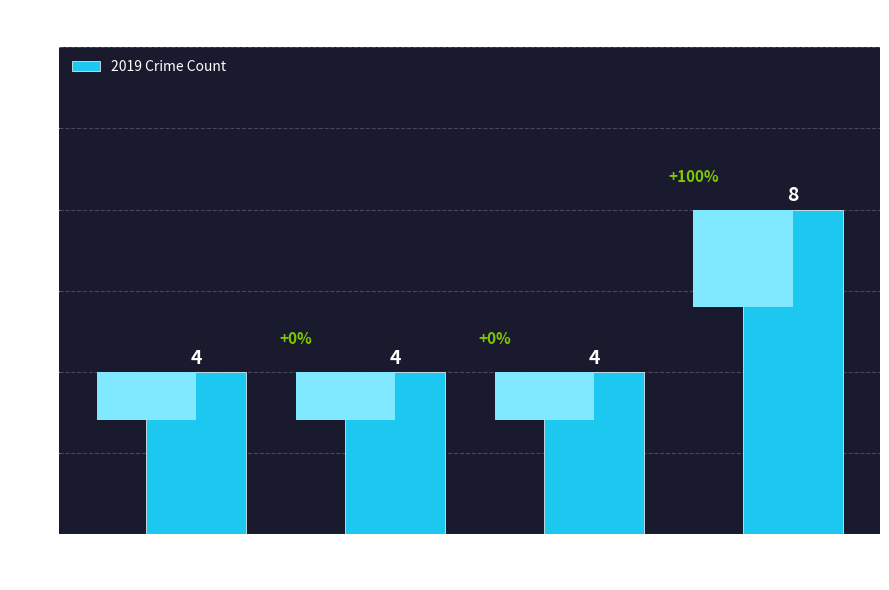

What is the change in value from Aggravated
Battery to Total?

+4